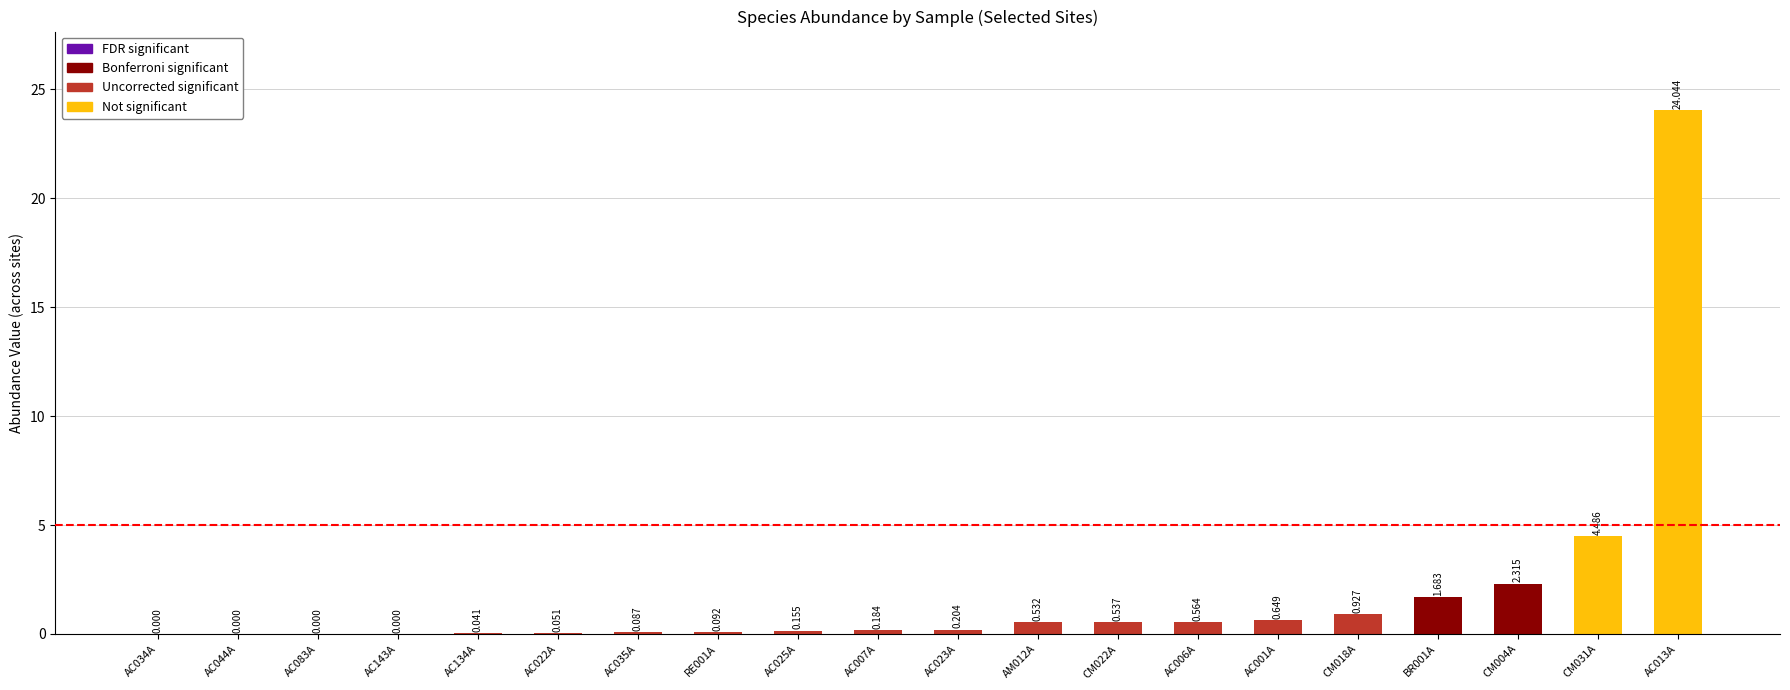

Reading left to right, what are all the values shown in this chart?

0.0	0.0	0.0	0.0	0.0	0.1	0.1	0.1	0.2	0.2	0.2	0.5	0.5	0.6	0.6	0.9	1.7	2.3	4.5	24.0